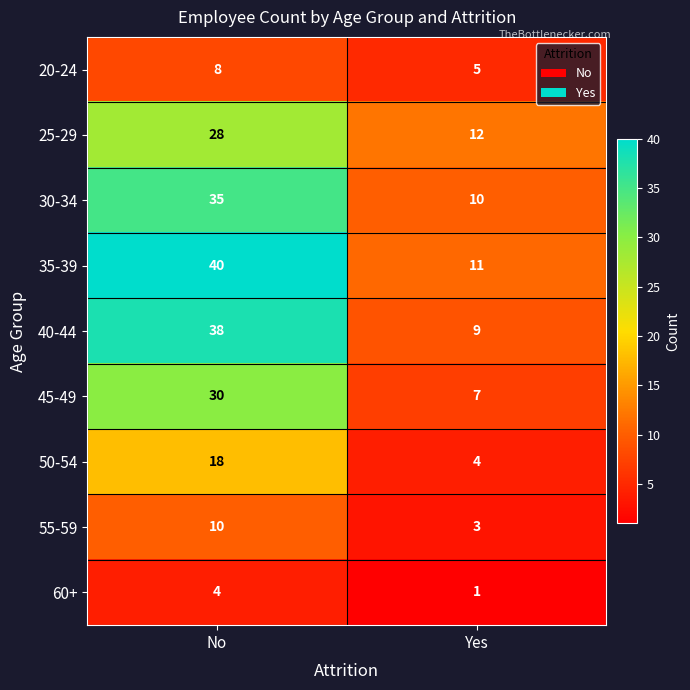

What is the difference between the highest and lowest values at Yes?

11